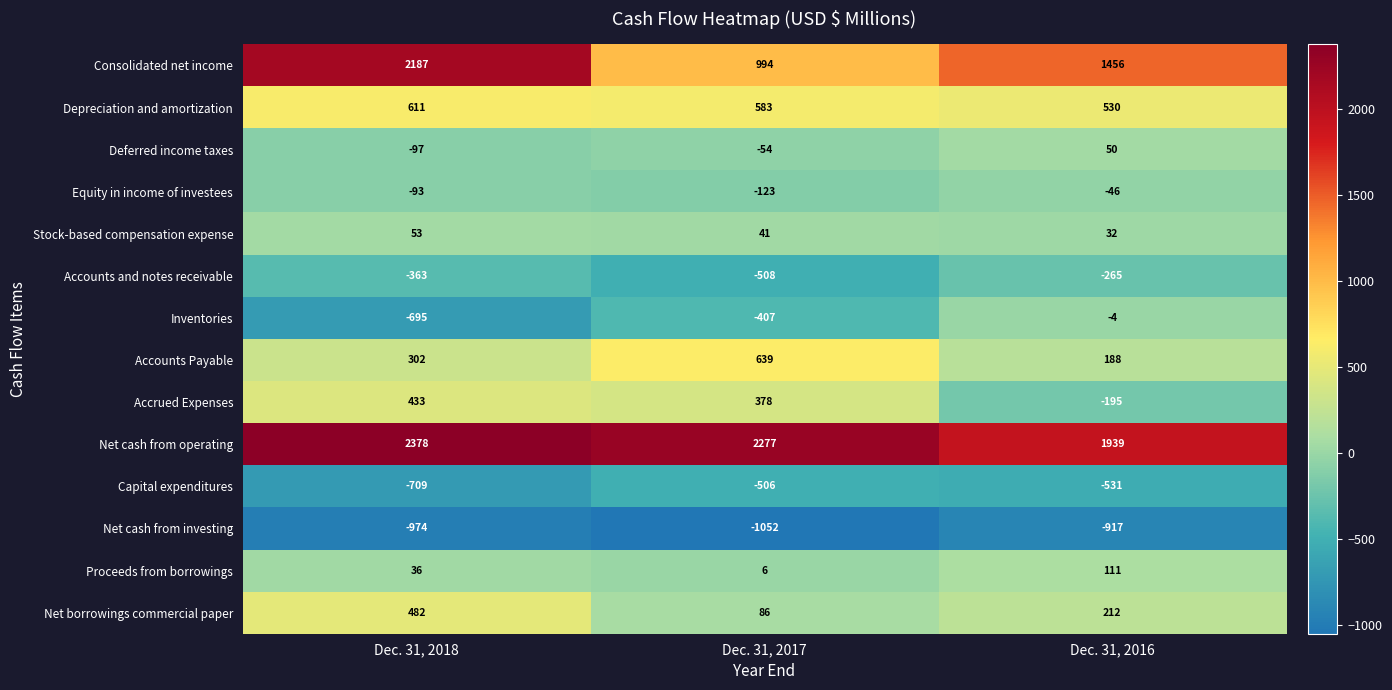

At which label is Depreciation and amortization closest to 570?

Dec. 31, 2017